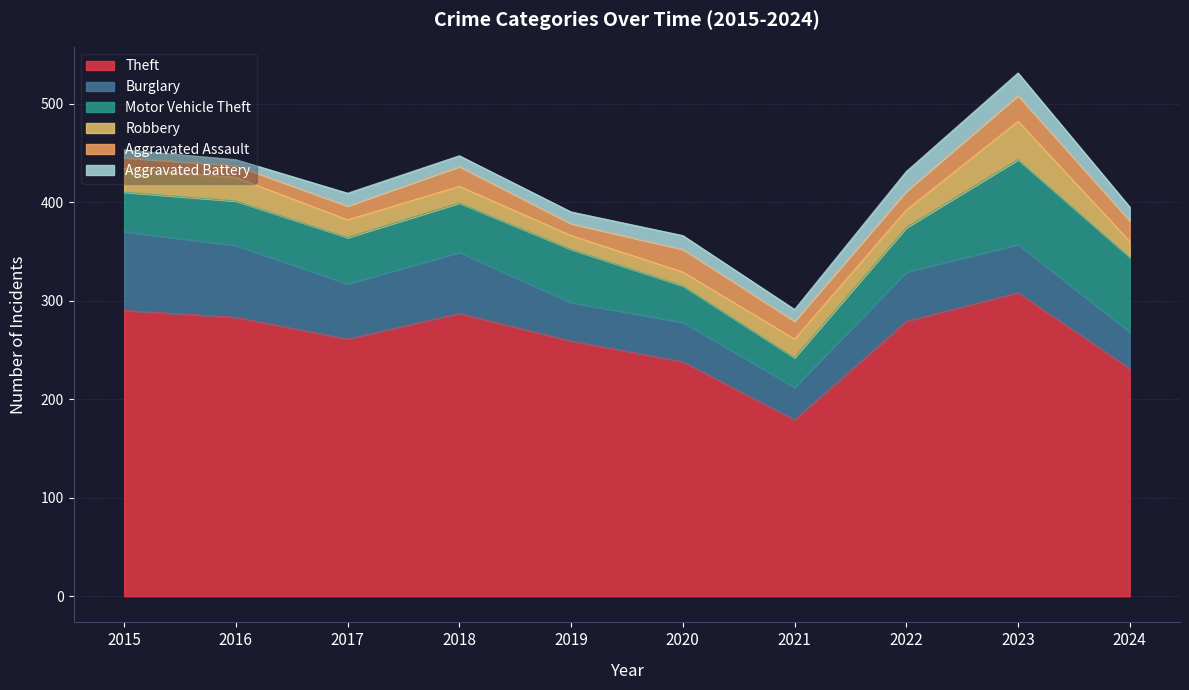

What is the value of the Motor Vehicle Theft point at the 7th from the left?

30